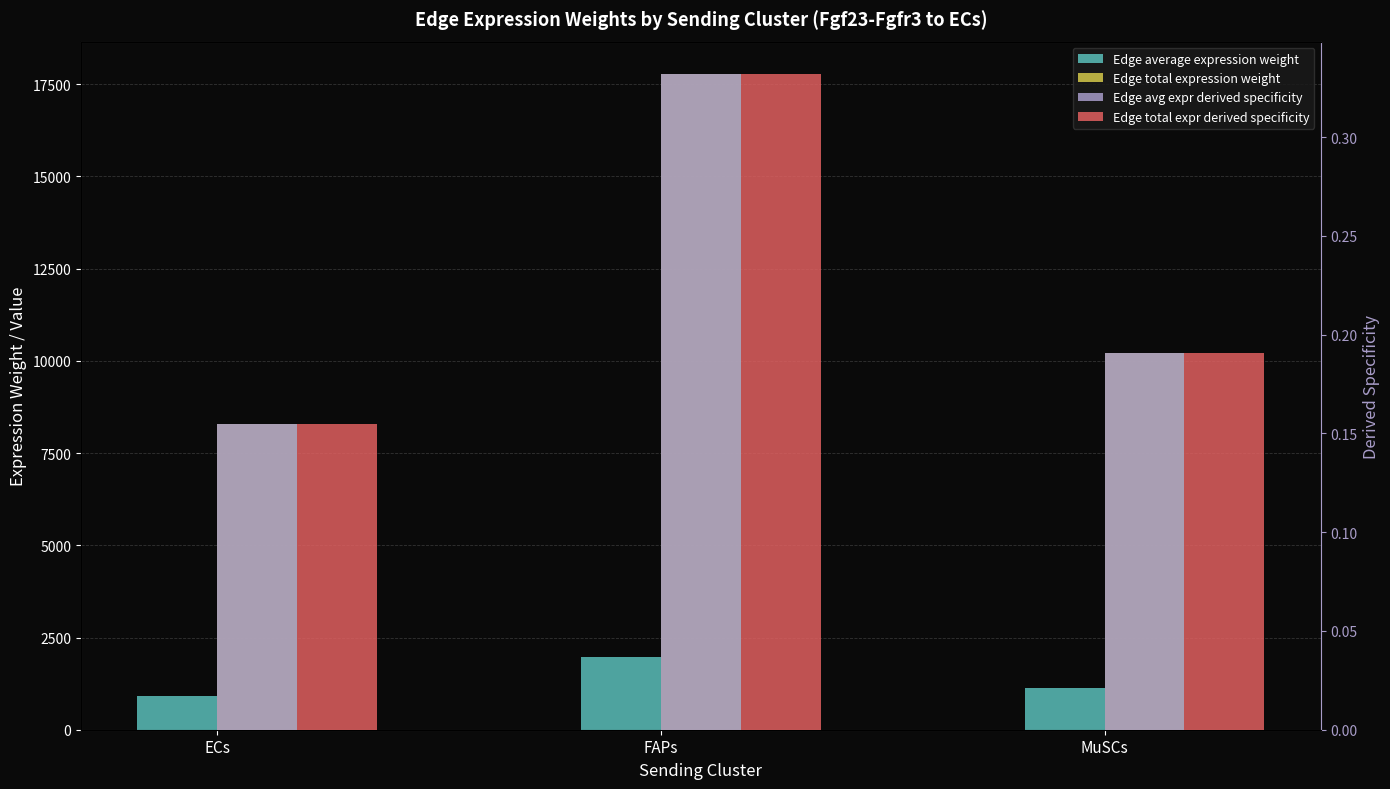

Which series has the largest range (max minus min)?

Edge total expression weight